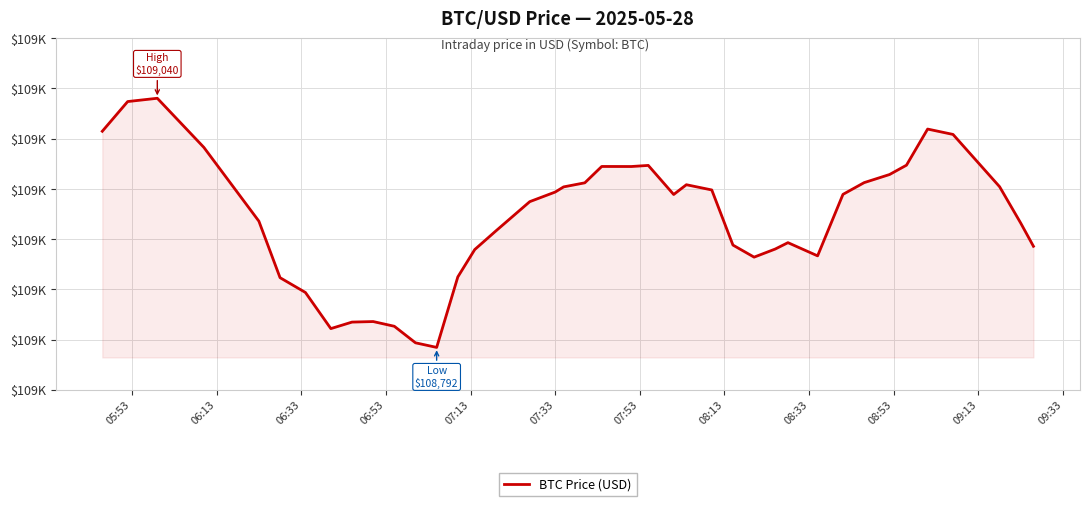

What is the minimum value shown in the chart?

108792.2